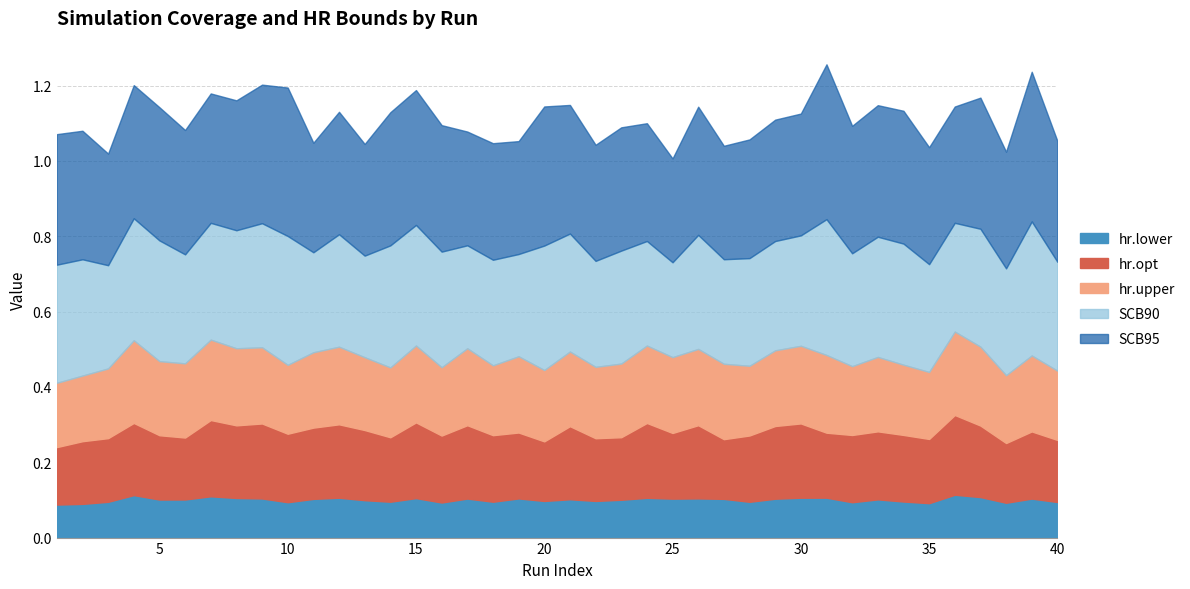

What is the total value across all series at 13?

1.0